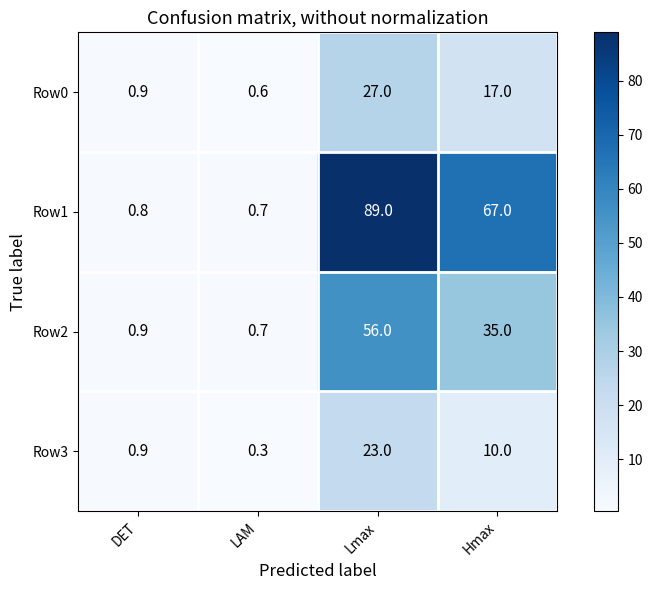

Which series has the largest total across all categories?

Row1